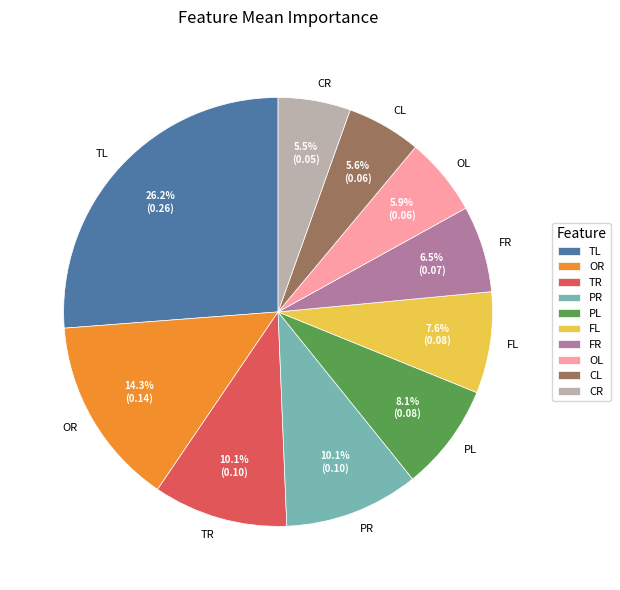

Which has a higher value, OL or PL?

PL